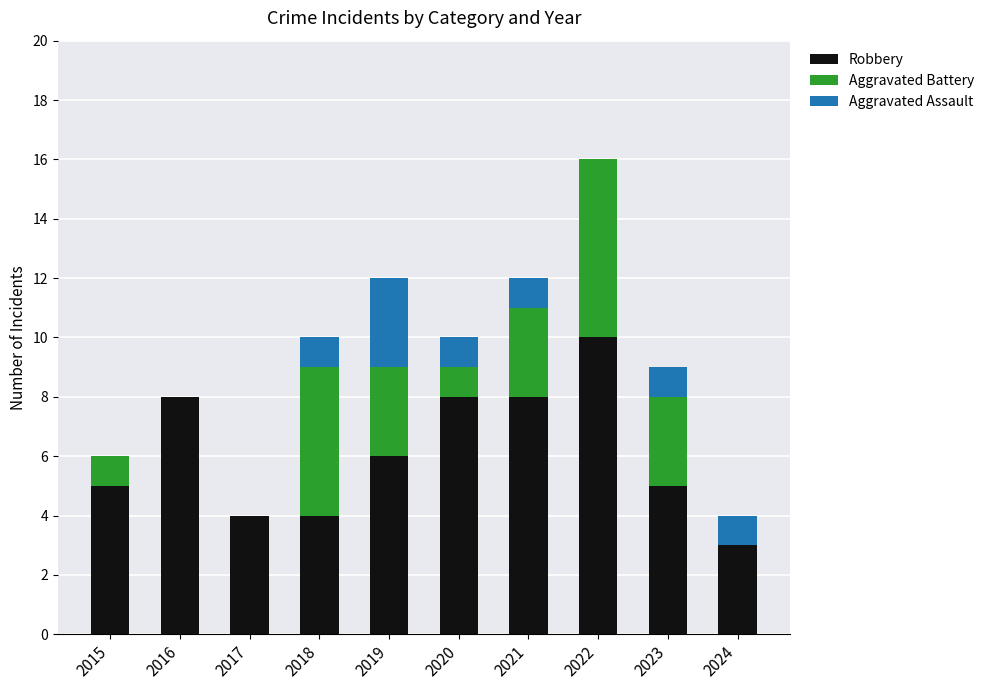

What is the highest value of the Robbery series?

10